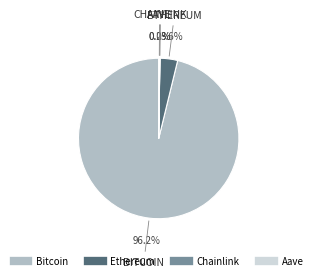

To the nearest percent, what is the average slice percentage?

25%